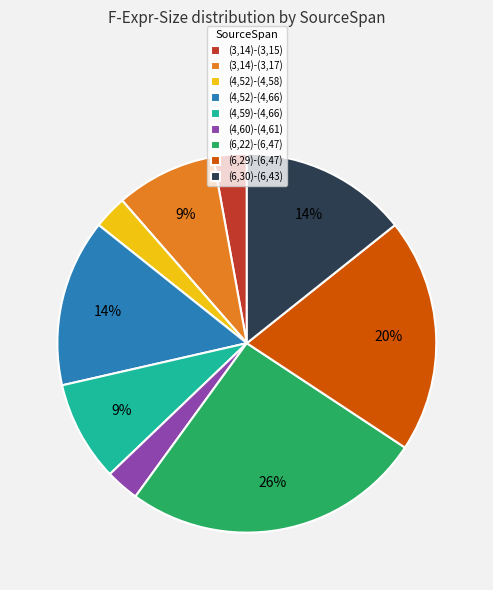

Approximately how many times larger is the value at (4,52)-(4,58) compared to (4,60)-(4,61)?

1.0